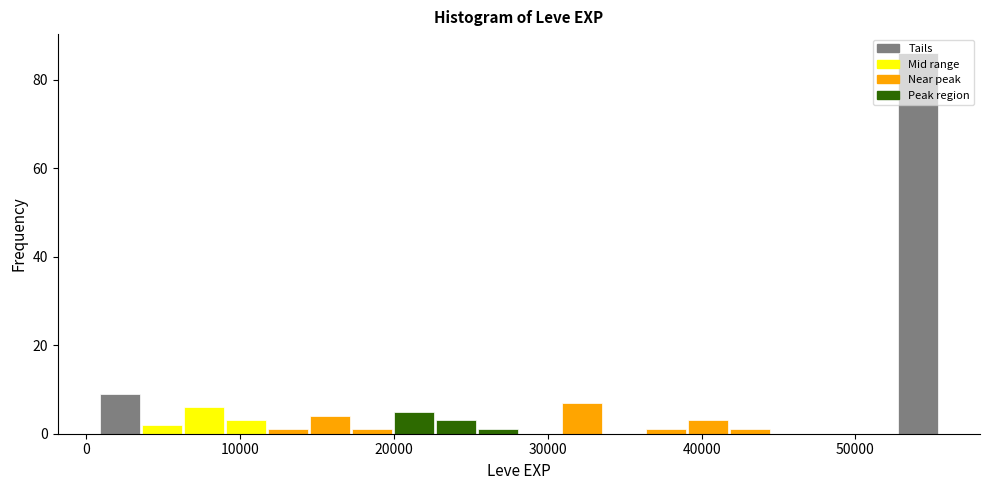

Read against the x-axis, roughly where is the centre of the tallest bar?

54000